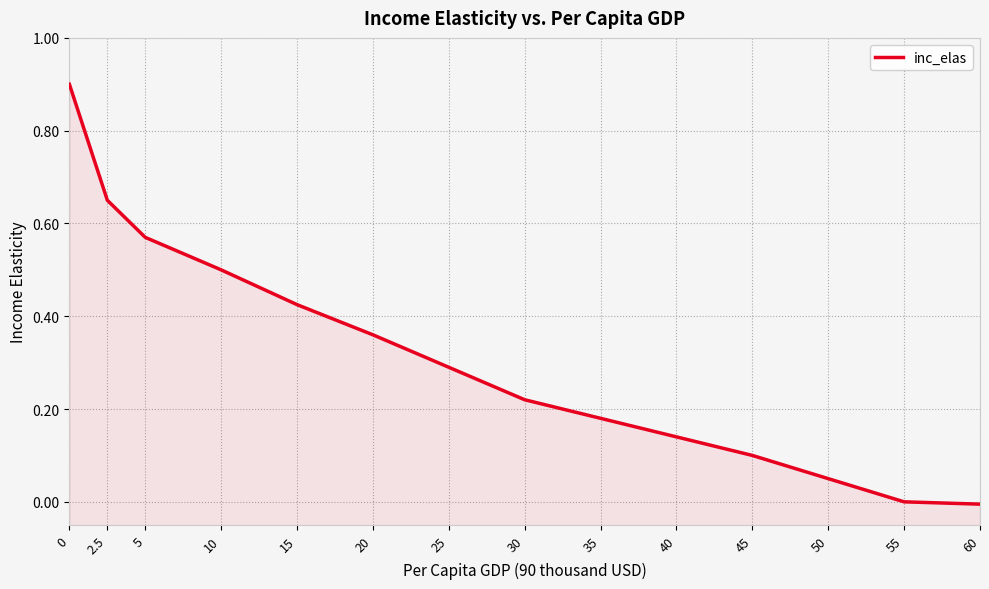

The chart shows a value of 0.5 at 10. True or false?

True